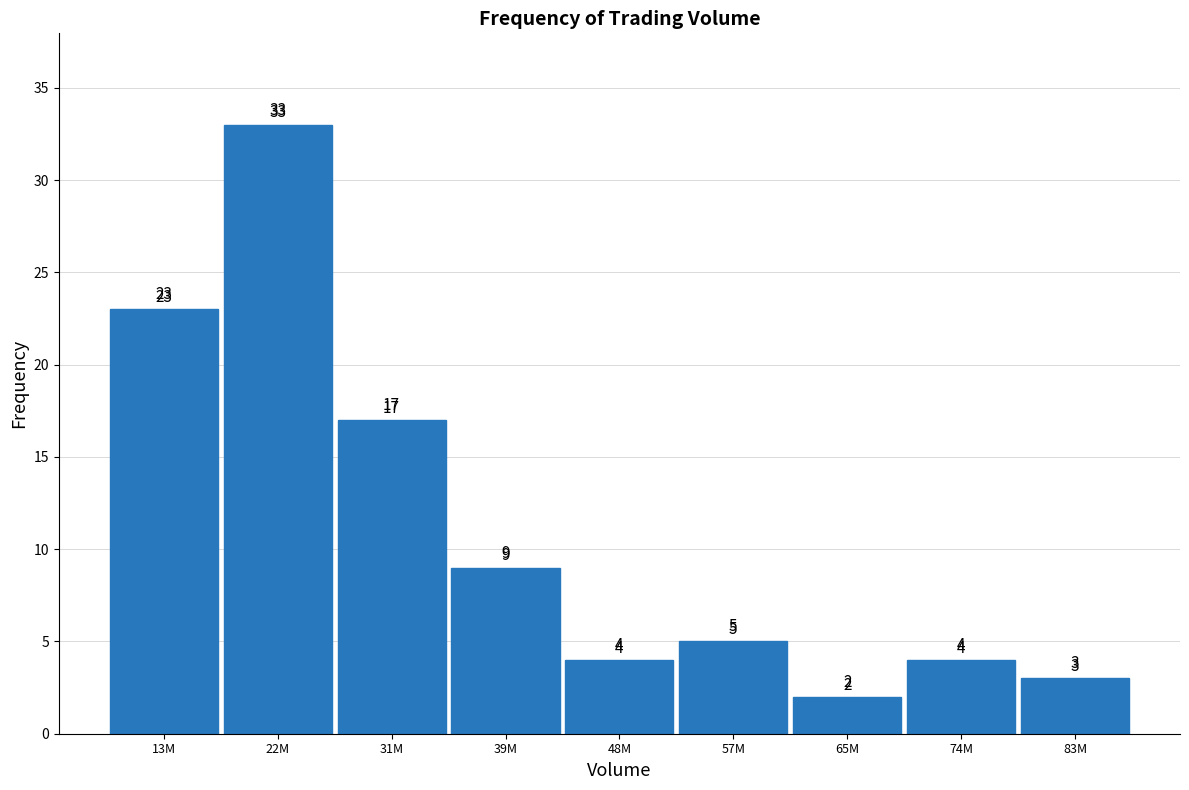

Reading left to right, transcribe all the data shown in this chart.

13M=23	22M=33	31M=17	39M=9	48M=4	57M=5	65M=2	74M=4	83M=3